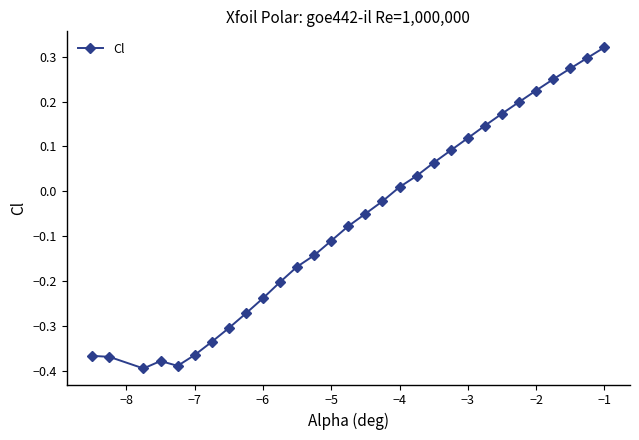

How many categories are shown in the chart?

30